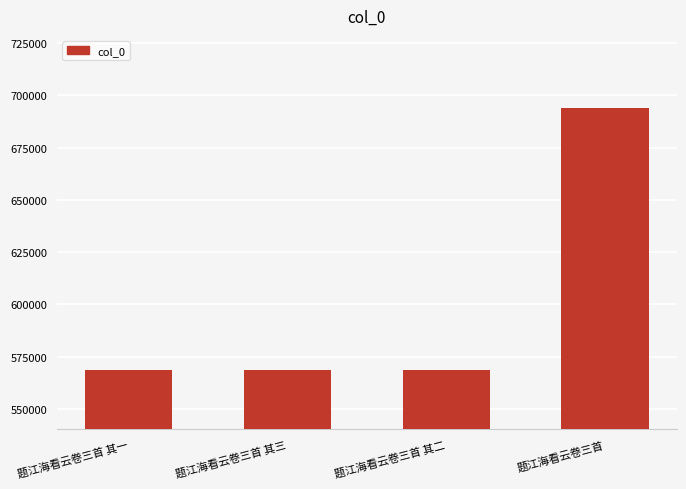

What is the sum of all values?

2399405